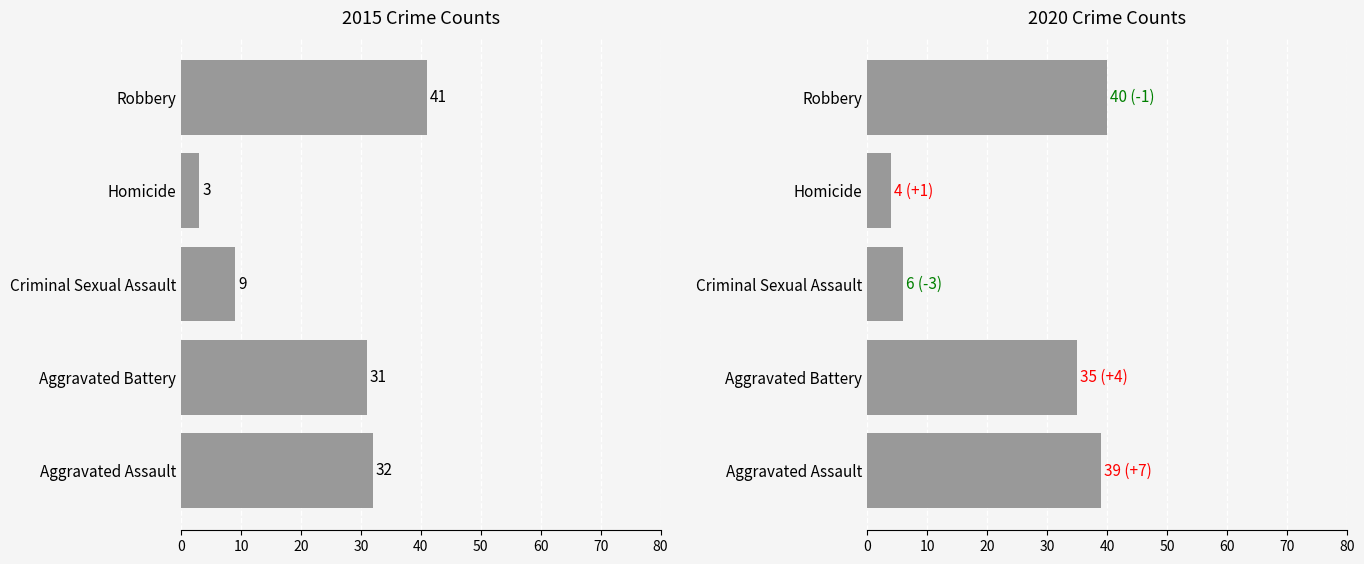

How many series are shown in this chart?

2